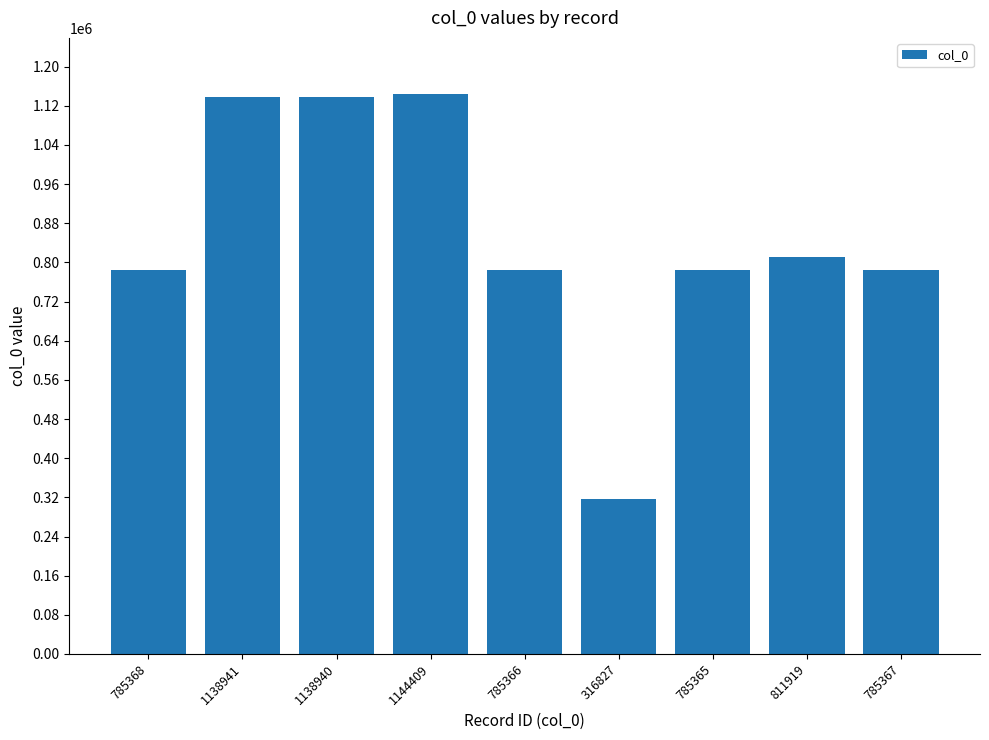

Approximately how many times larger is the value at 1144409 compared to 785368?

1.5